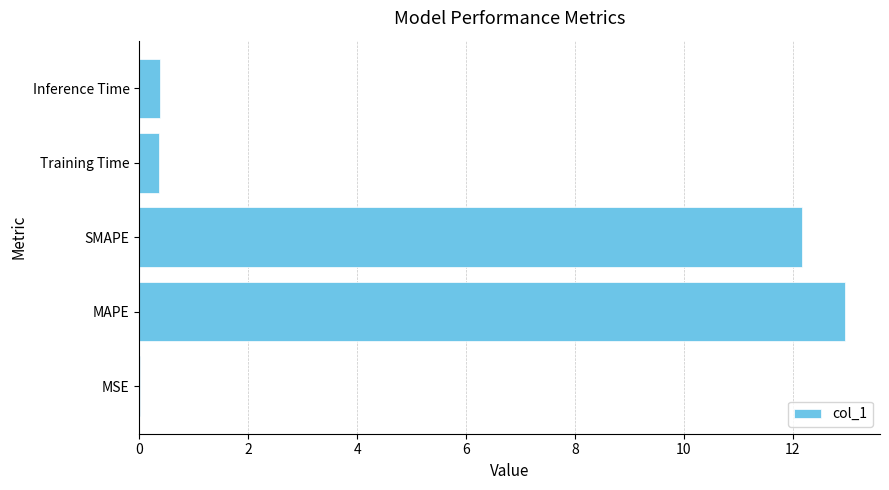

The value at MSE is 0.0. True or false?

True